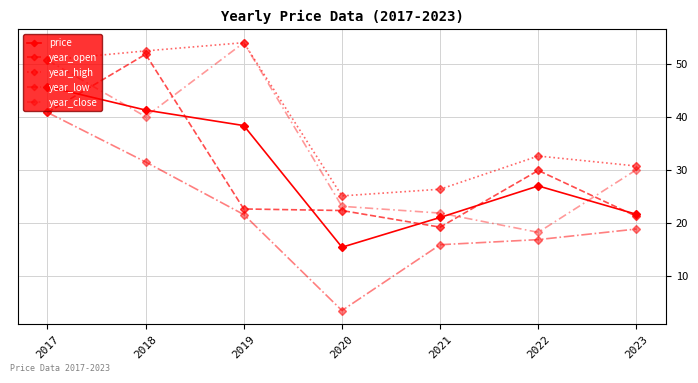

How many lines are shown in the chart?

5